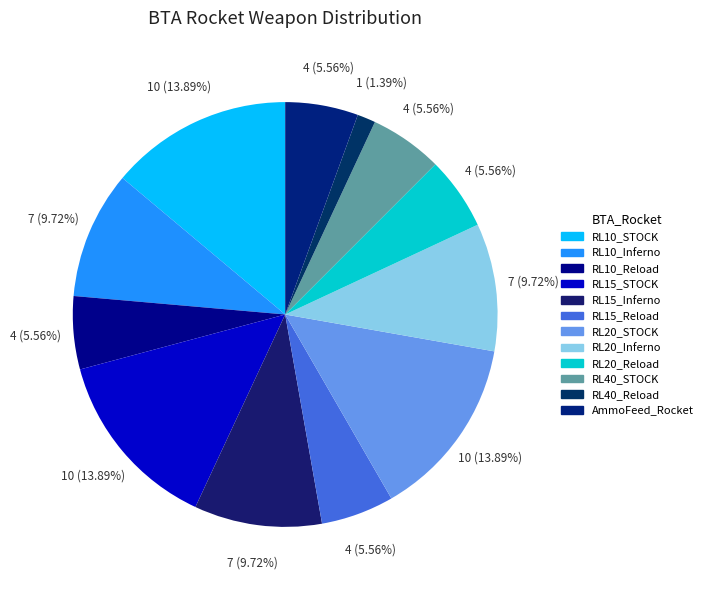

Count the number of slices in the pie.

12